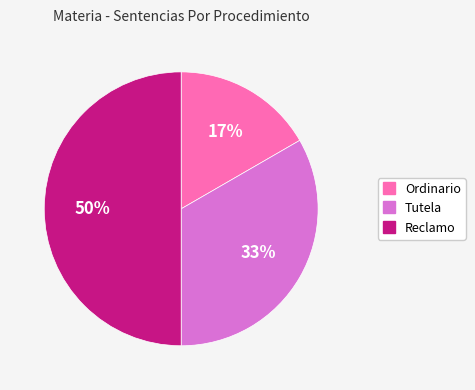

Between Tutela and Reclamo, which is larger?

Reclamo